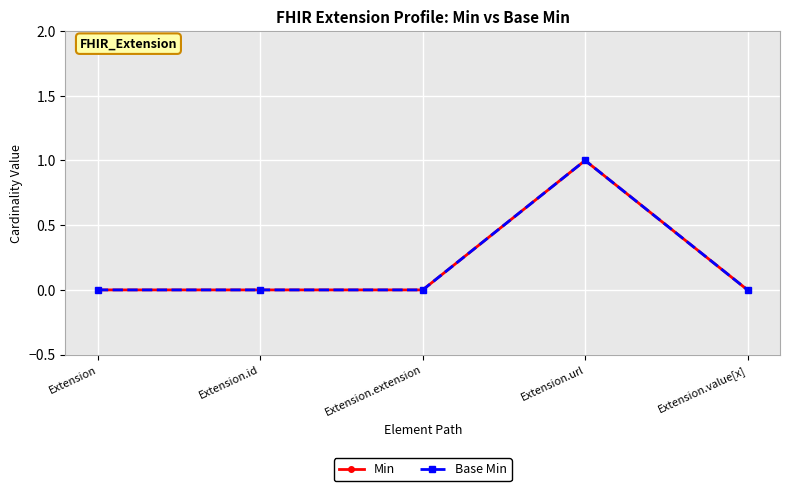

True or false: Min and Base Min cross at least once.

False